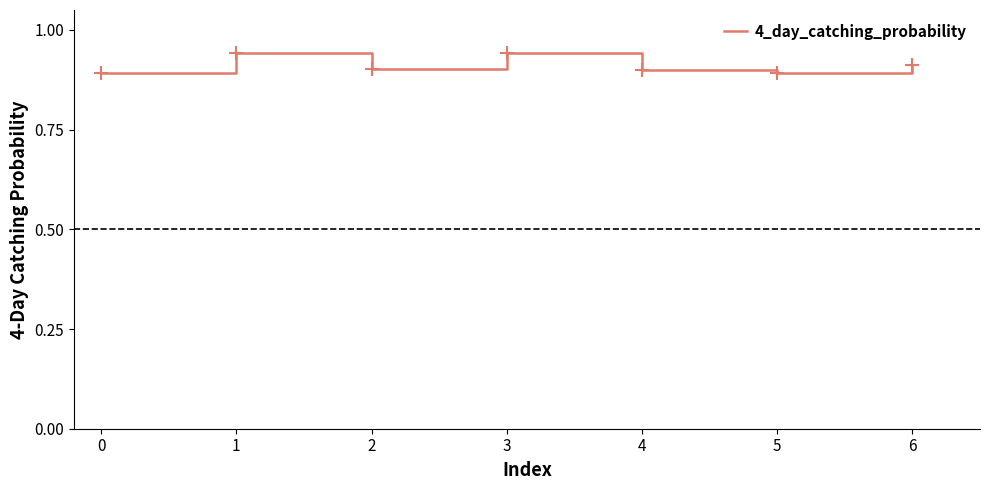

How many lines are shown in the chart?

1